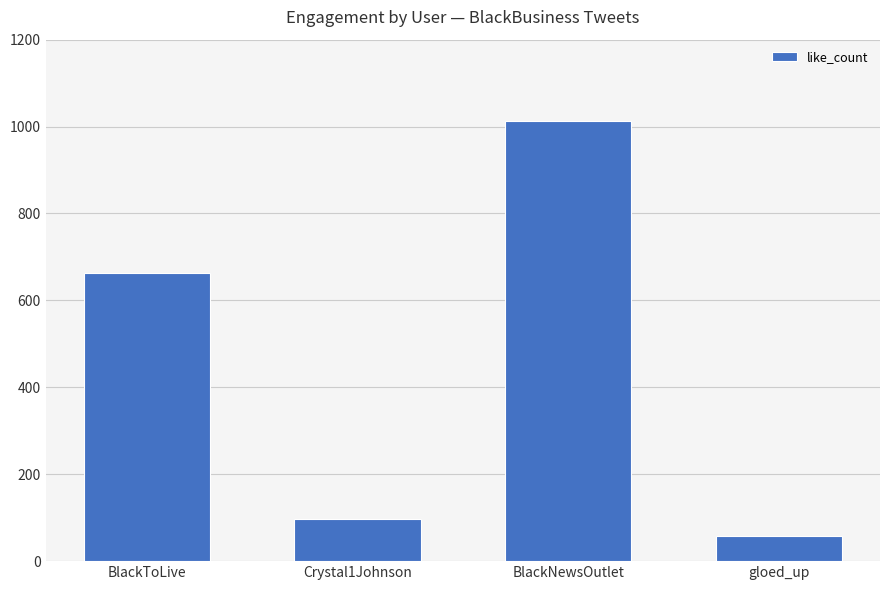

What is the maximum value shown in the chart?

1013